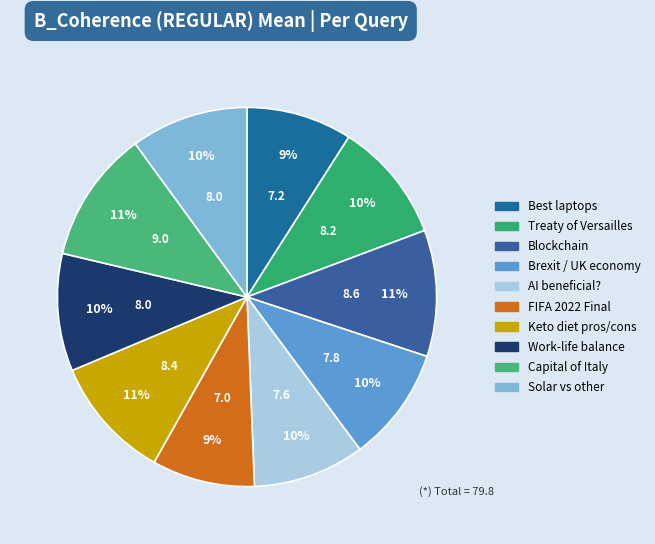

How many slices are in this pie chart?

10